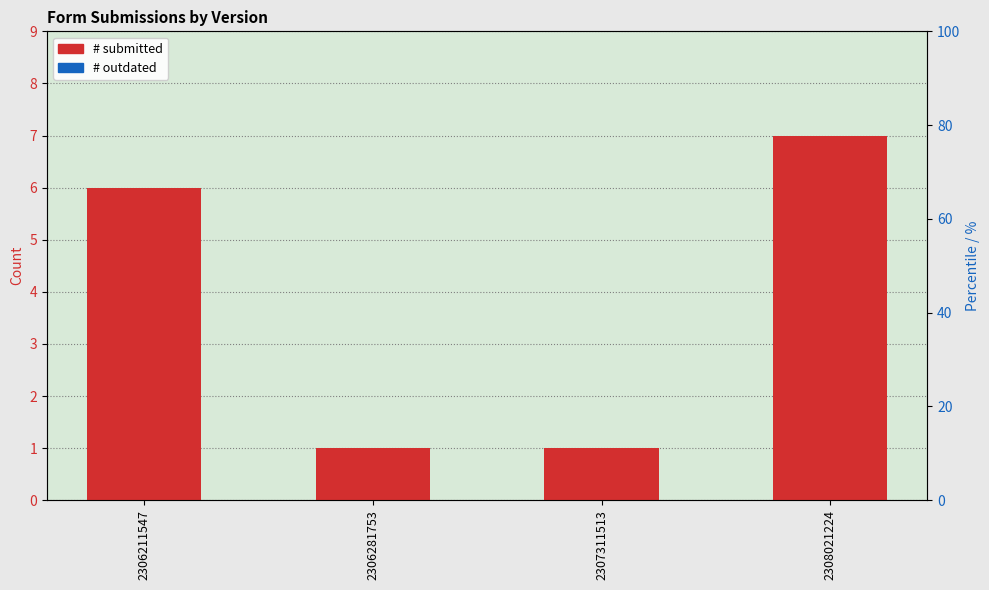

At which category is the sum across all series the highest?

2308021224